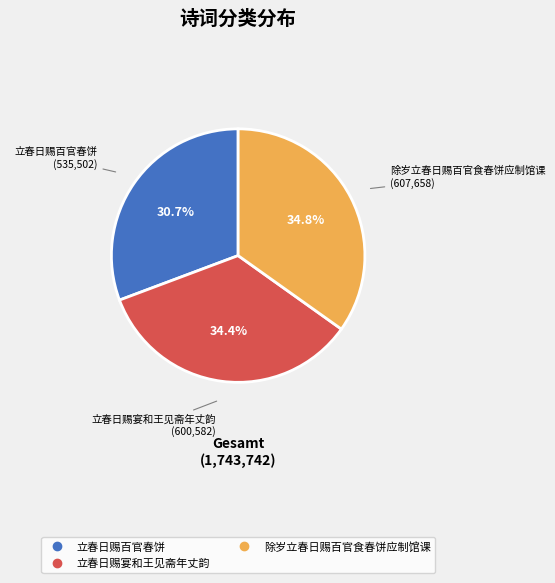

Does any single category account for the majority?

No